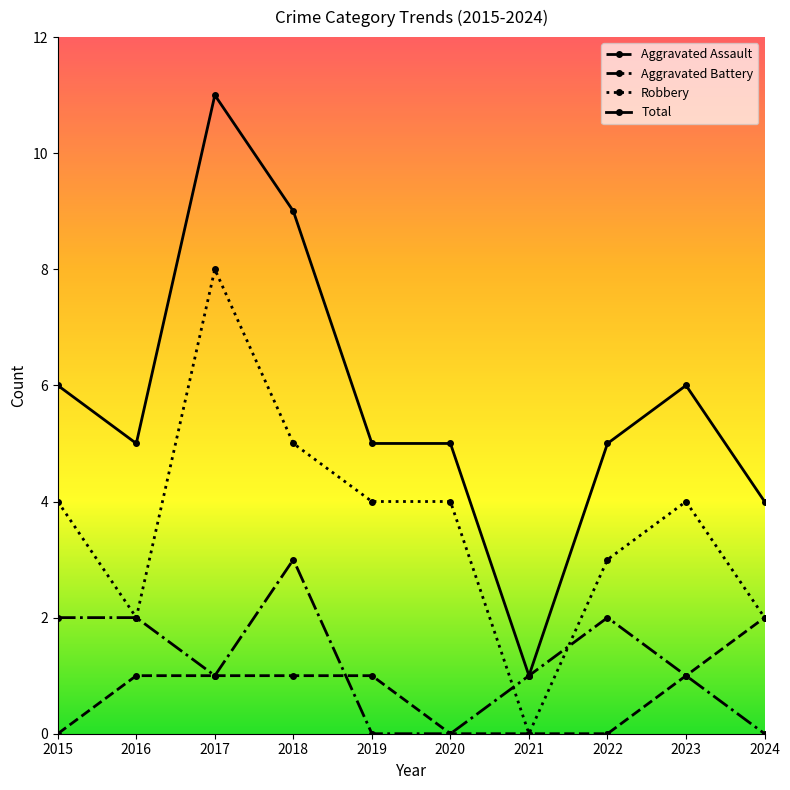

Reading left to right, list all the values displayed in this chart.

Aggravated Assault: 0	1	1	1	1	0	0	0	1	2
Aggravated Battery: 2	2	1	3	0	0	1	2	1	0
Robbery: 4	2	8	5	4	4	0	3	4	2
Total: 6	5	11	9	5	5	1	5	6	4